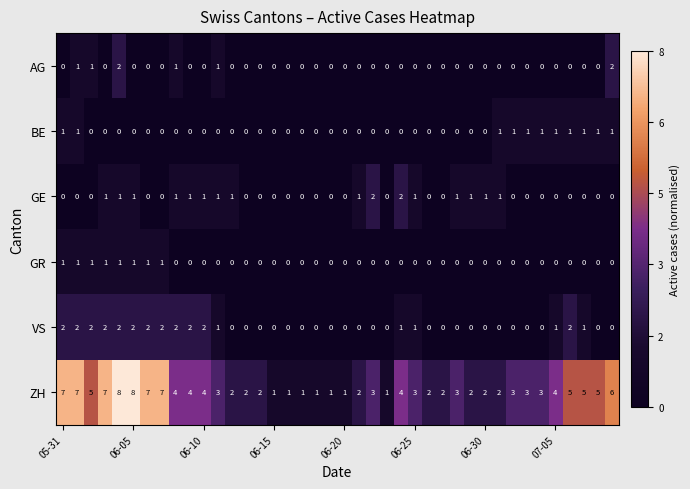

At how many categories does at least one series exceed 0?

40